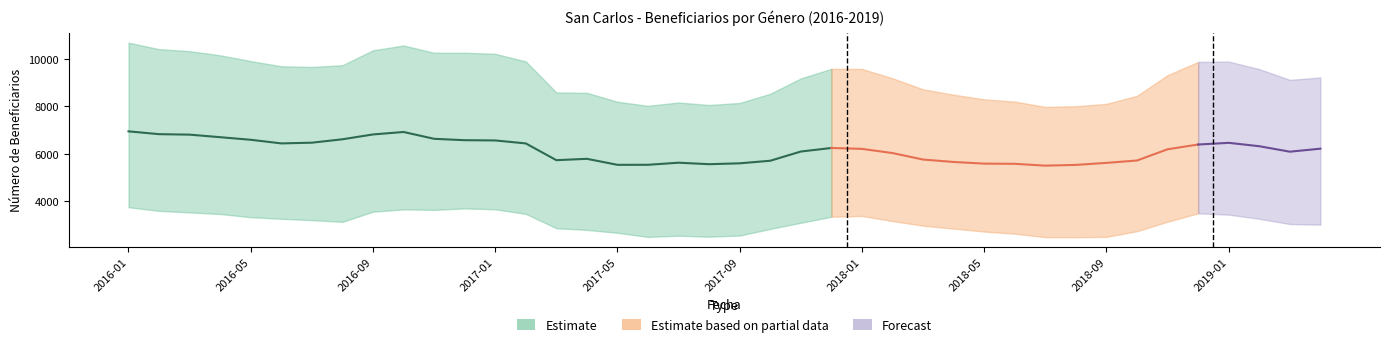

What position from the left is 2018-10?

34